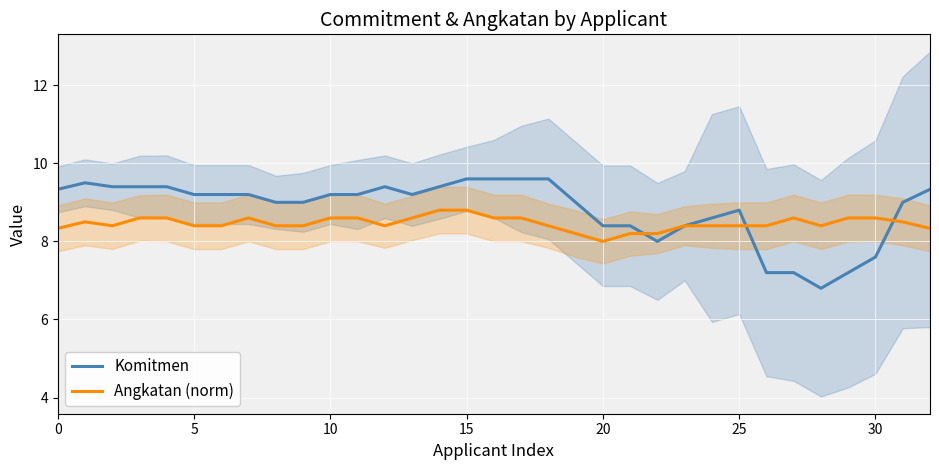

Is it true that Komitmen equals 8.4 at 20?

True